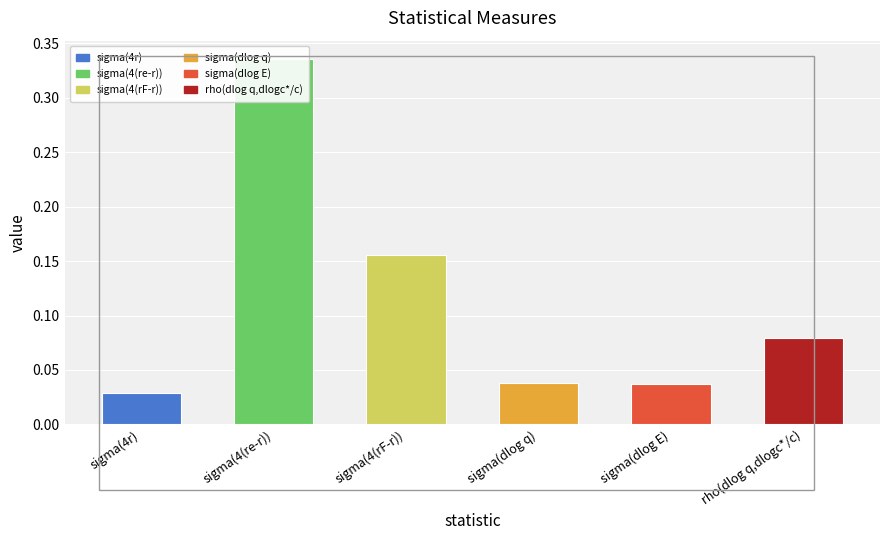

Reading left to right, transcribe all the data shown in this chart.

sigma(4r)=0.0	sigma(4(re-r))=0.3	sigma(4(rF-r))=0.2	sigma(dlog q)=0.0	sigma(dlog E)=0.0	rho(dlog q,dlogc*/c)=0.1